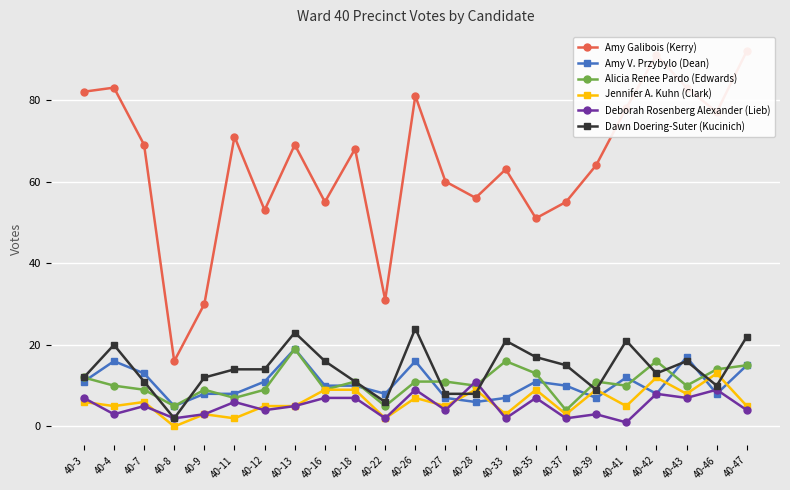

Reading right to left, transcribe all the data shown in this chart.

Amy Galibois (Kerry): 40-47=92	40-46=77	40-43=83	40-42=91	40-41=78	40-39=64	40-37=55	40-35=51	40-33=63	40-28=56	40-27=60	40-26=81	40-22=31	40-18=68	40-16=55	40-13=69	40-12=53	40-11=71	40-9=30	40-8=16	40-7=69	40-4=83	40-3=82
Amy V. Przybylo (Dean): 40-47=15	40-46=8	40-43=17	40-42=8	40-41=12	40-39=7	40-37=10	40-35=11	40-33=7	40-28=6	40-27=7	40-26=16	40-22=8	40-18=10	40-16=10	40-13=19	40-12=11	40-11=8	40-9=8	40-8=5	40-7=13	40-4=16	40-3=11
Alicia Renee Pardo (Edwards): 40-47=15	40-46=14	40-43=10	40-42=16	40-41=10	40-39=11	40-37=4	40-35=13	40-33=16	40-28=10	40-27=11	40-26=11	40-22=5	40-18=11	40-16=9	40-13=19	40-12=9	40-11=7	40-9=9	40-8=5	40-7=9	40-4=10	40-3=12
Jennifer A. Kuhn (Clark): 40-47=5	40-46=13	40-43=8	40-42=12	40-41=5	40-39=9	40-37=3	40-35=9	40-33=3	40-28=9	40-27=5	40-26=7	40-22=2	40-18=9	40-16=9	40-13=5	40-12=5	40-11=2	40-9=3	40-8=0	40-7=6	40-4=5	40-3=6
Deborah Rosenberg Alexander (Lieb): 40-47=4	40-46=9	40-43=7	40-42=8	40-41=1	40-39=3	40-37=2	40-35=7	40-33=2	40-28=11	40-27=4	40-26=9	40-22=2	40-18=7	40-16=7	40-13=5	40-12=4	40-11=6	40-9=3	40-8=2	40-7=5	40-4=3	40-3=7
Dawn Doering-Suter (Kucinich): 40-47=22	40-46=10	40-43=16	40-42=13	40-41=21	40-39=9	40-37=15	40-35=17	40-33=21	40-28=8	40-27=8	40-26=24	40-22=6	40-18=11	40-16=16	40-13=23	40-12=14	40-11=14	40-9=12	40-8=2	40-7=11	40-4=20	40-3=12